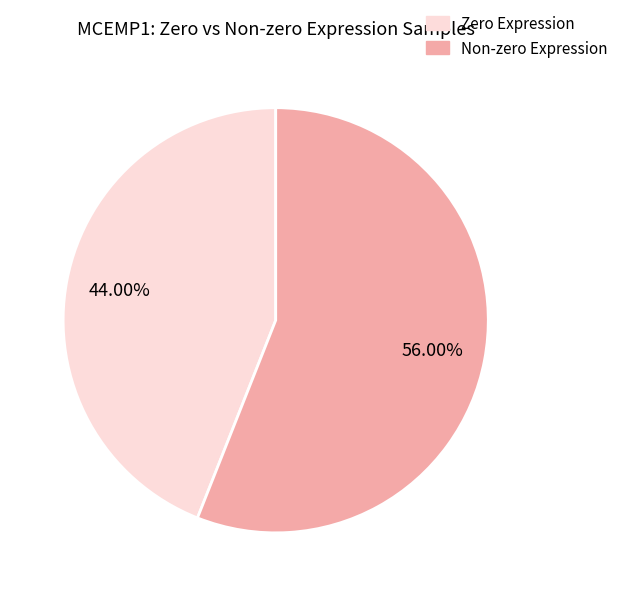

Is there any slice that represents more than half of the pie?

Yes